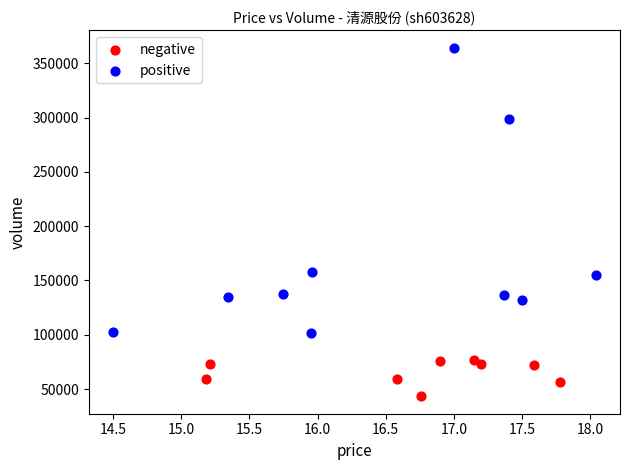

Which series reaches the minimum Y coordinate?

negative